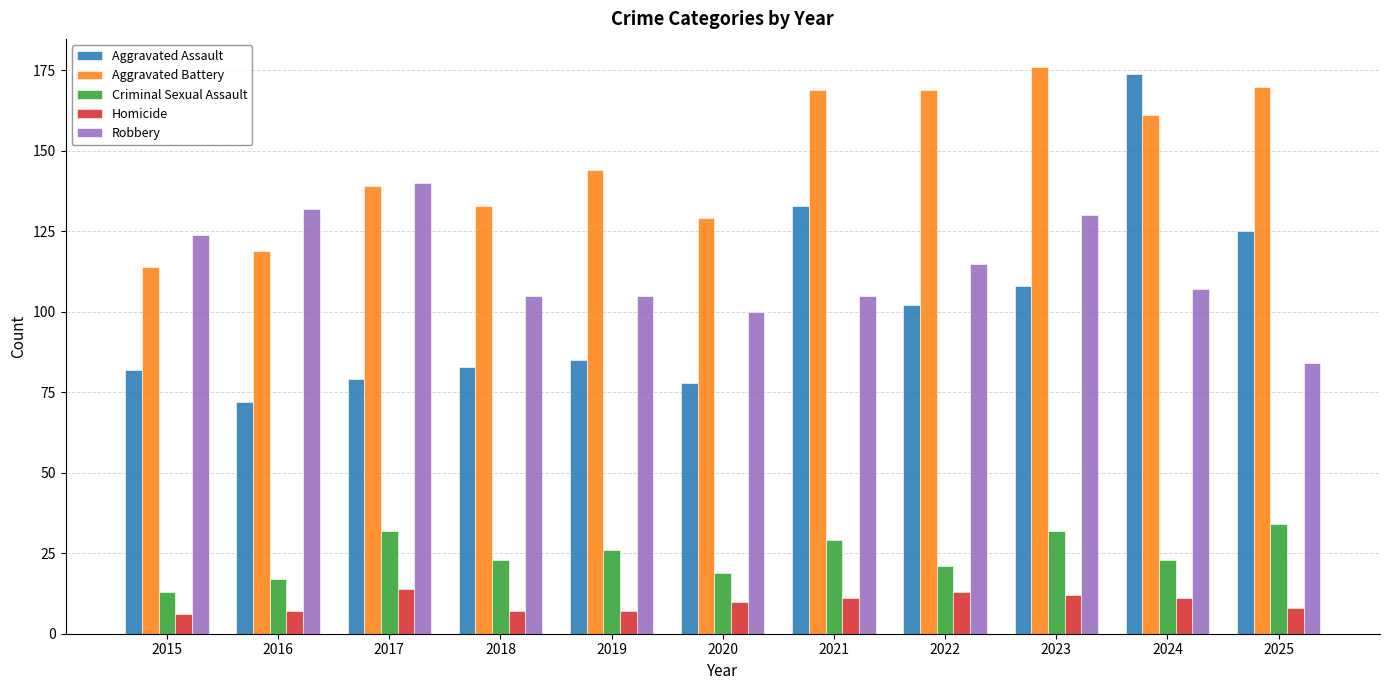

What is the minimum value for Homicide?

6